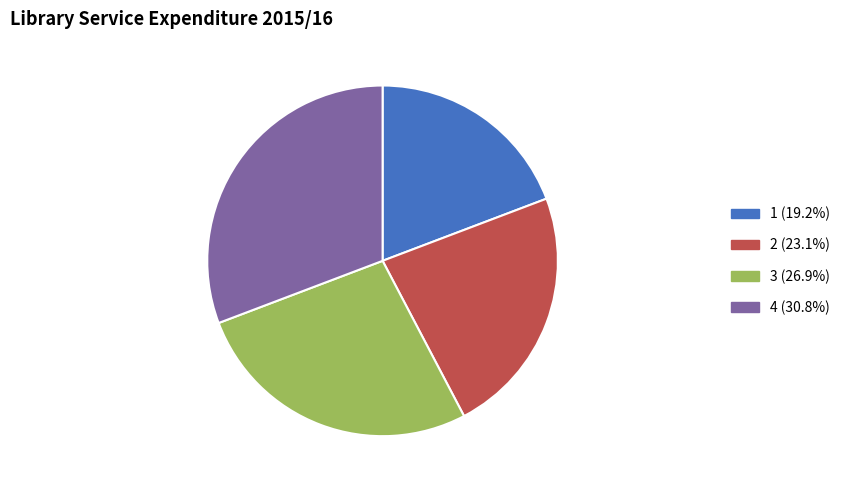

What is the ratio of the value at 2 (23.1%) to the value at 3 (26.9%)?

0.9